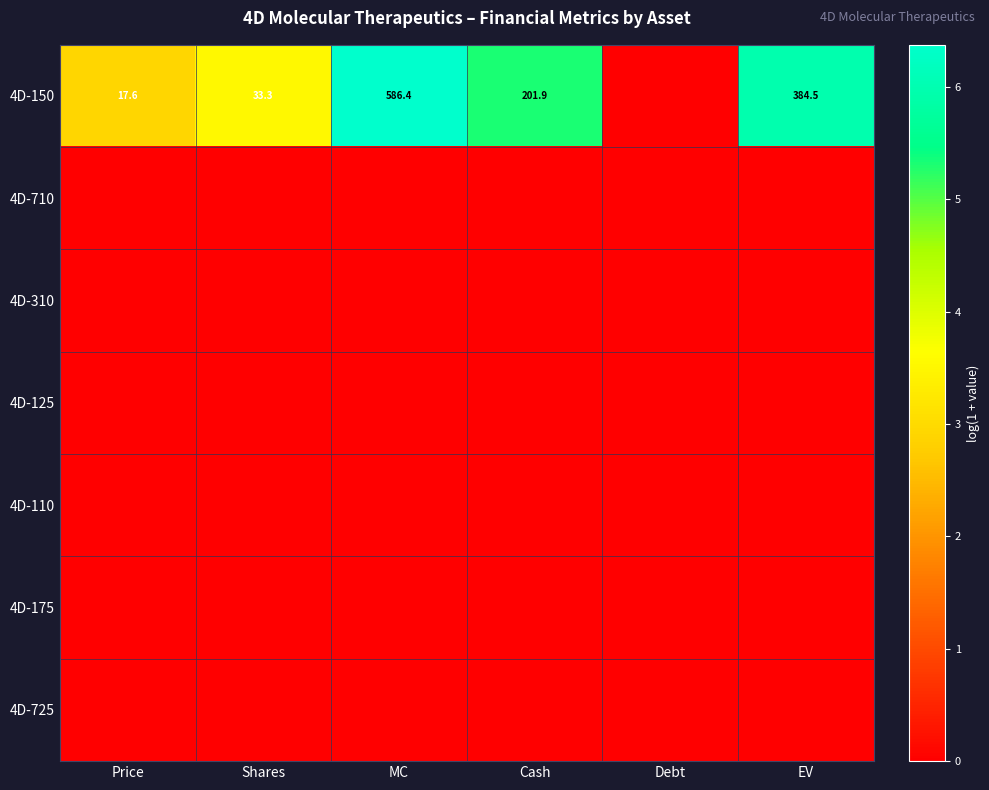

Is it true that 4D-150 equals 33.3 at Shares?

True